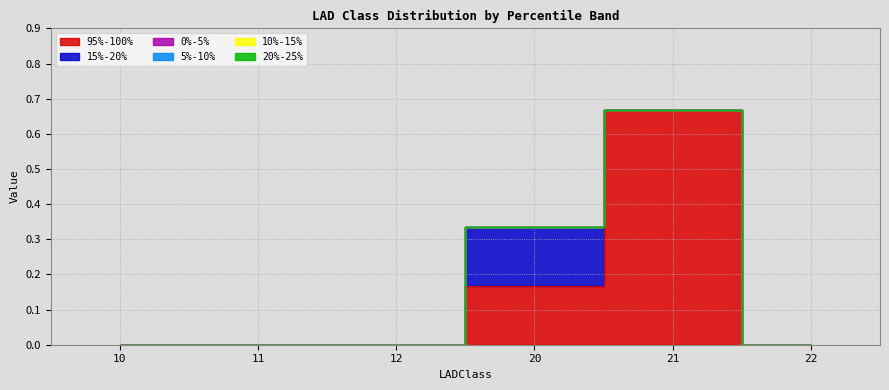

Which series has the largest total across all categories?

95%-100%